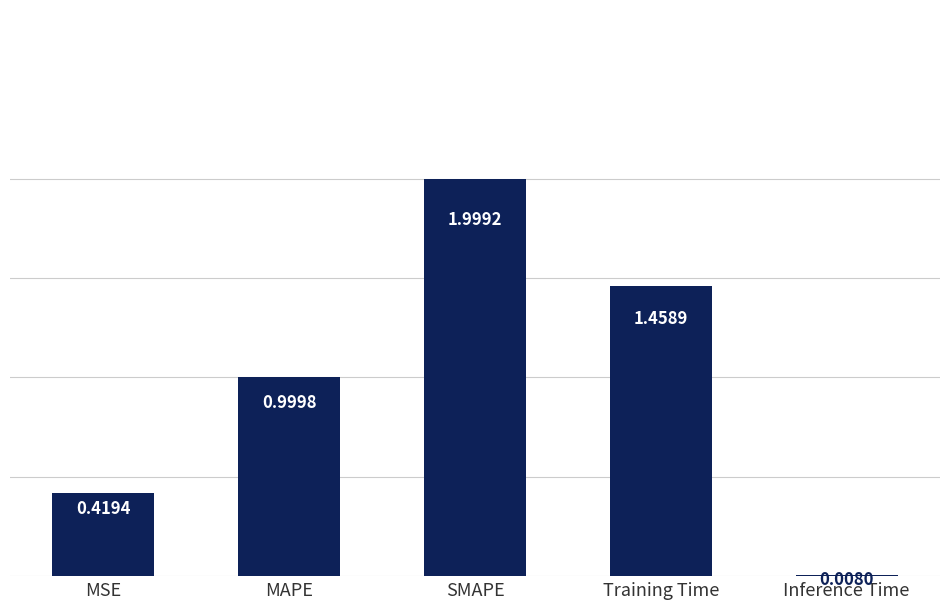

List the labels in order of value, largest first.

SMAPE, Training Time, MAPE, MSE, Inference Time